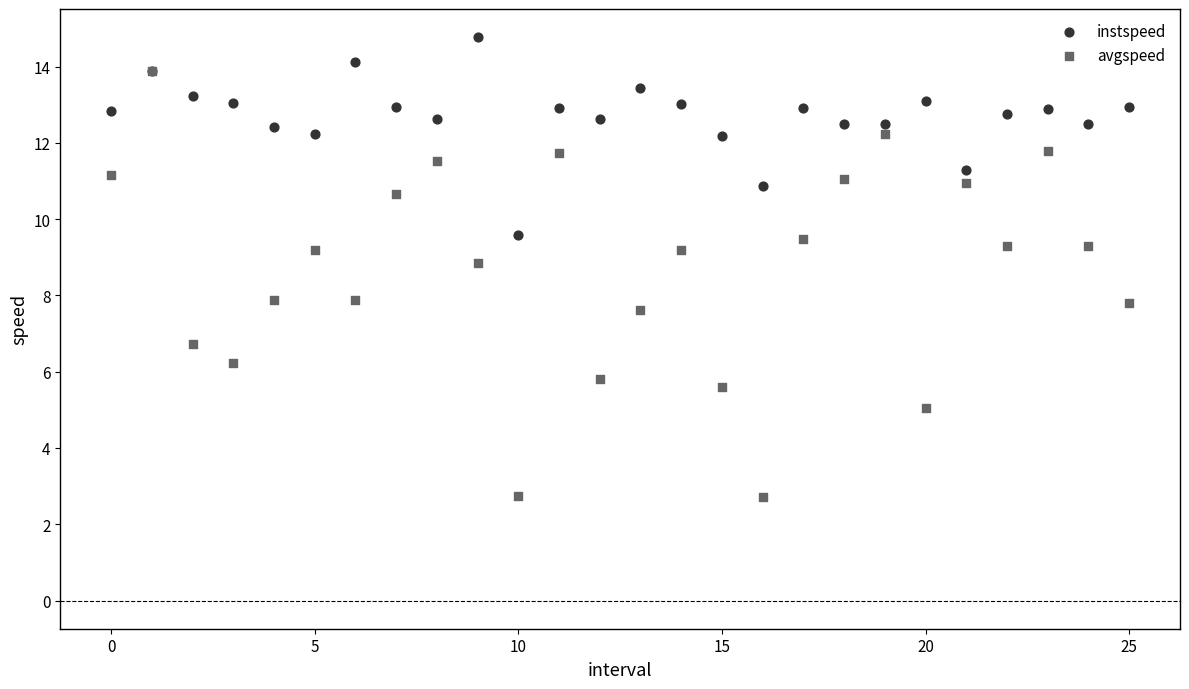

Which series reaches the minimum Y coordinate?

avgspeed